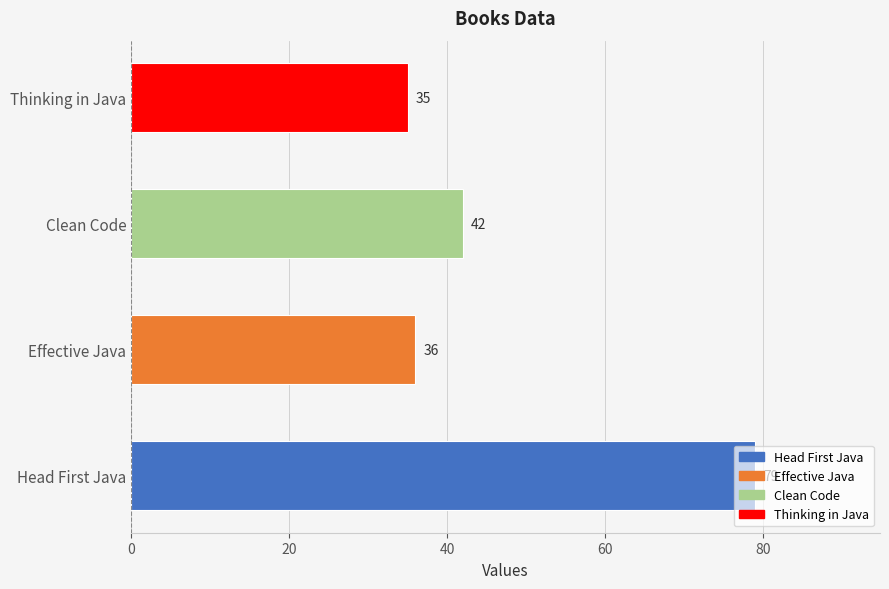

How many bars are there in total?

4